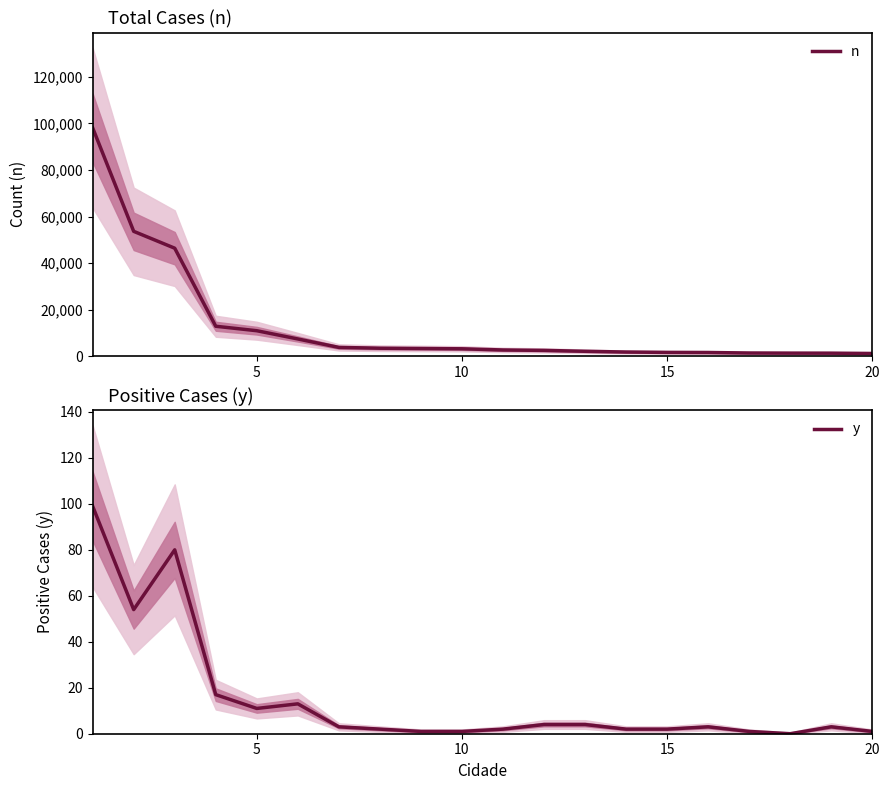

How many data points does each series have?

20